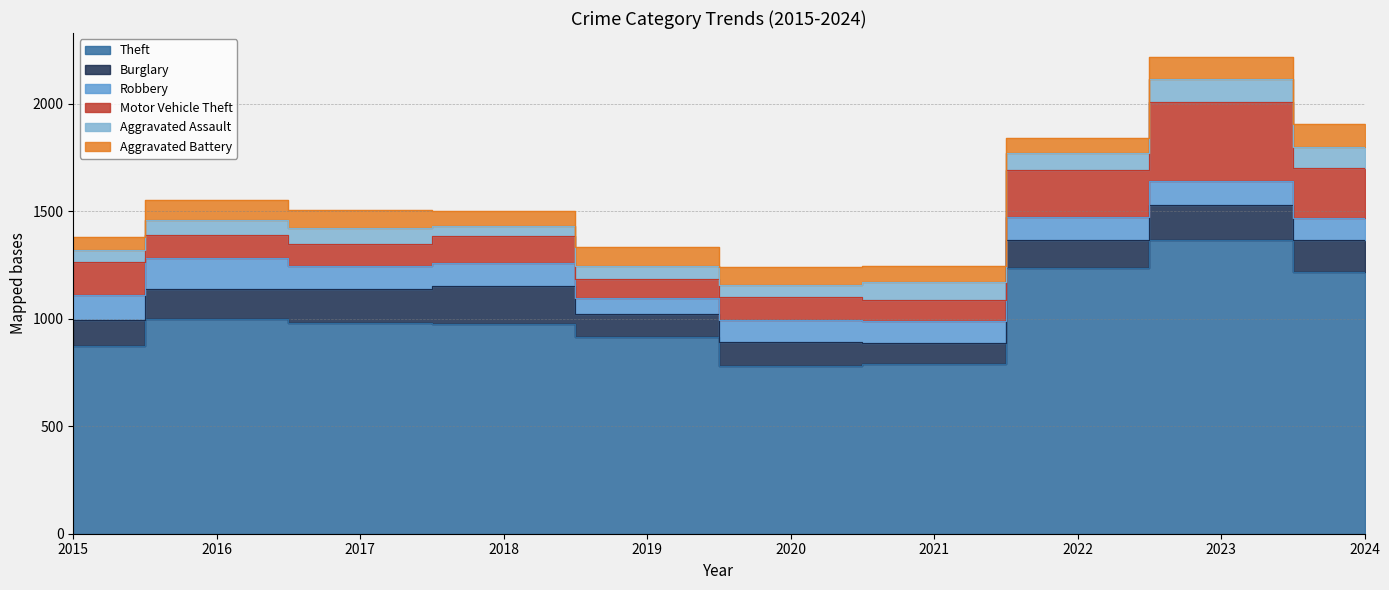

True or false: Theft and Robbery intersect in this chart.

False